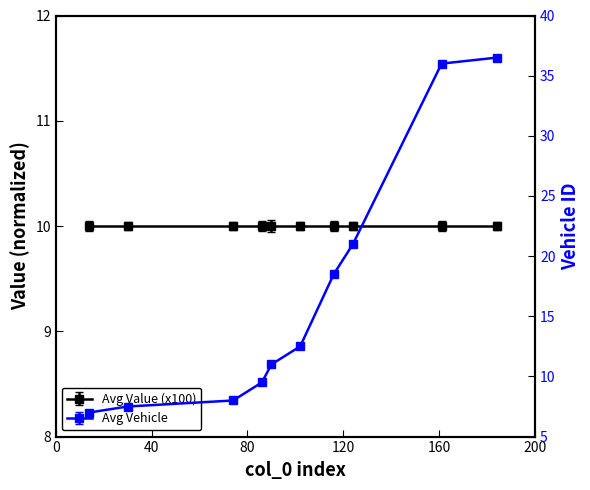

List the labels in order of value, largest first.

184, 161, 124, 116, 102, 90, 86, 74, 30, 14